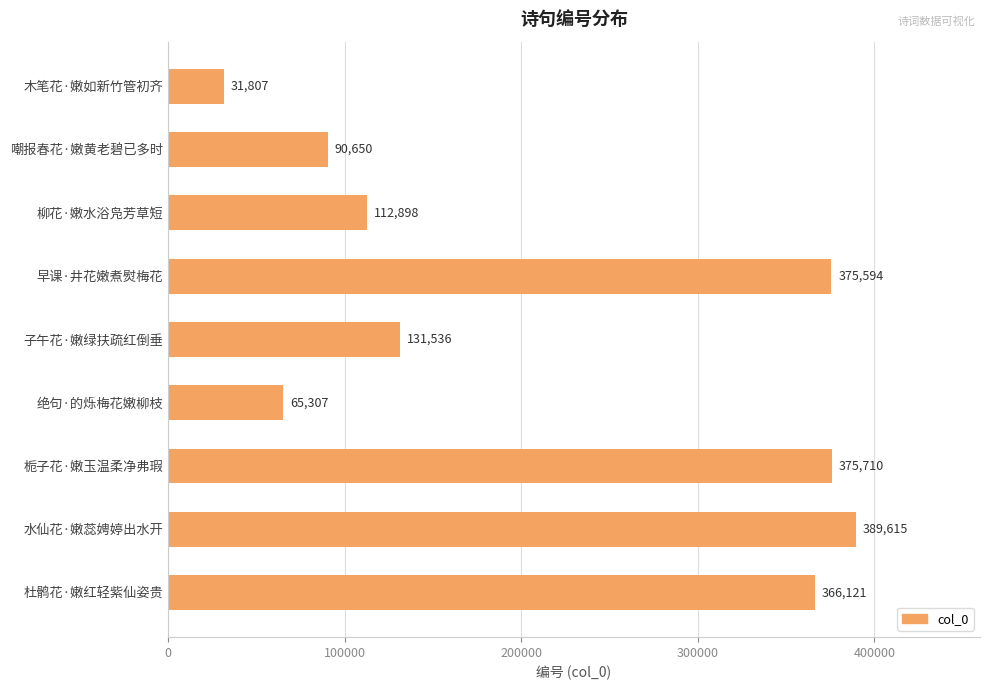

Rank the categories by value from lowest to highest.

木笔花·嫩如新竹管初齐, 绝句·的烁梅花嫩柳枝, 嘲报春花·嫩黄老碧已多时, 柳花·嫩水浴凫芳草短, 子午花·嫩绿扶疏红倒垂, 杜鹘花·嫩红轻紫仙姿贵, 早课·井花嫩煮熨梅花, 栀子花·嫩玉温柔净弗瑕, 水仙花·嫩蕊娉婷出水开